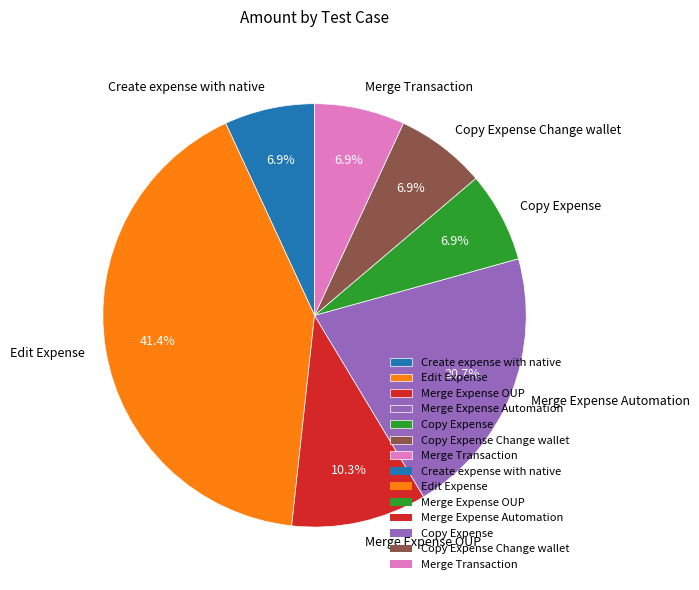

What is the largest slice in the pie chart?

Edit Expense